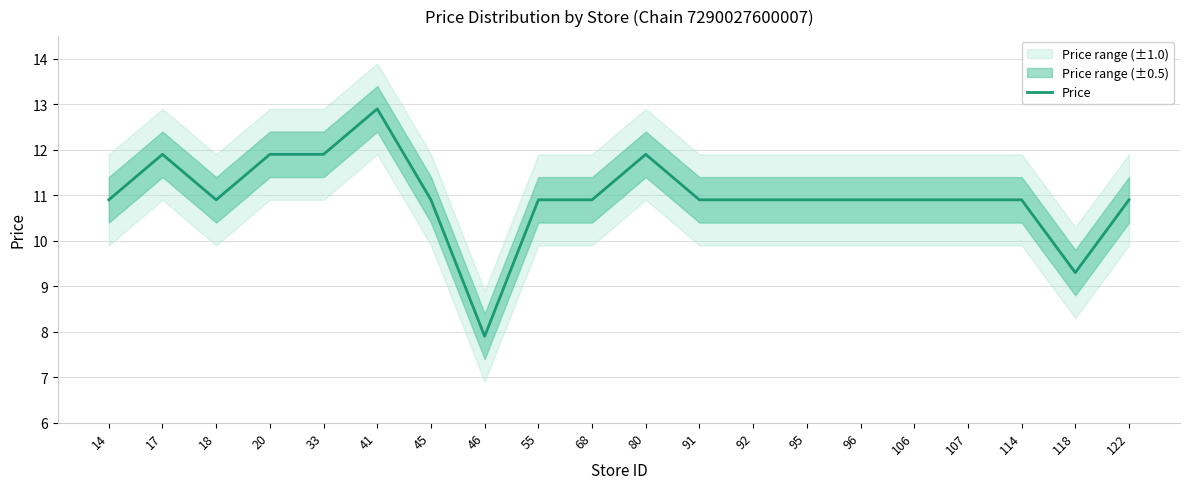

What is the greatest value displayed?

12.9